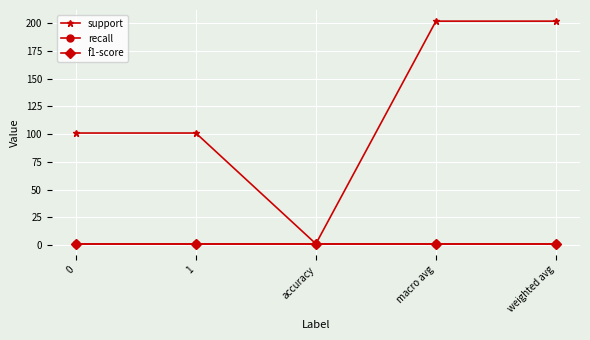

What is the approximate value of f1-score at accuracy?

1